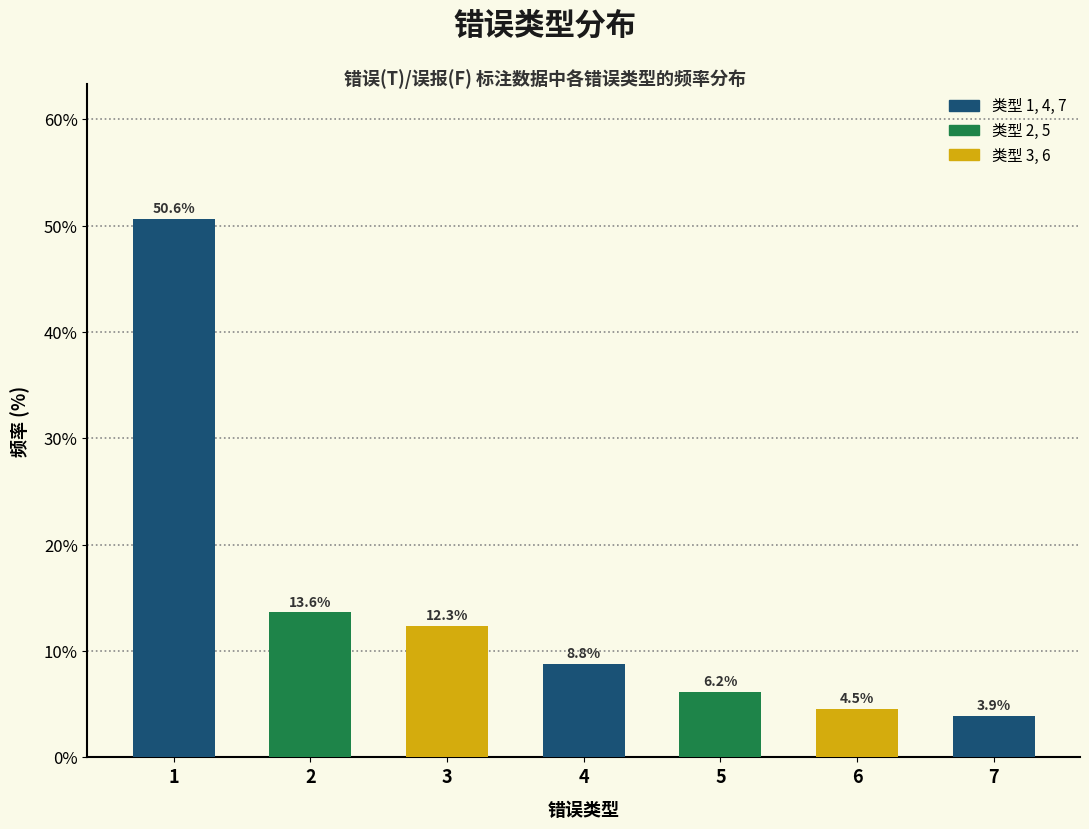

Reading left to right, what are all the values shown in this chart?

50.6	13.6	12.3	8.8	6.2	4.5	3.9